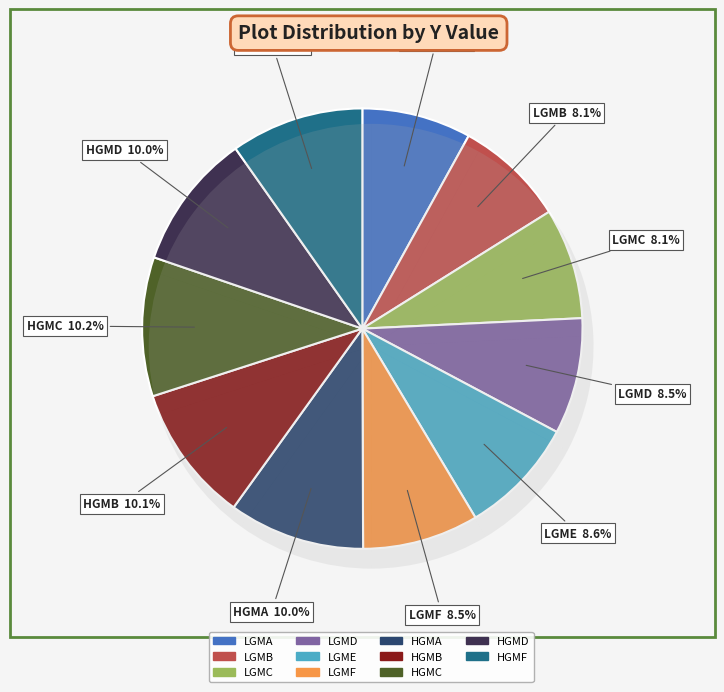

What is the largest slice in the pie chart?

HGMC